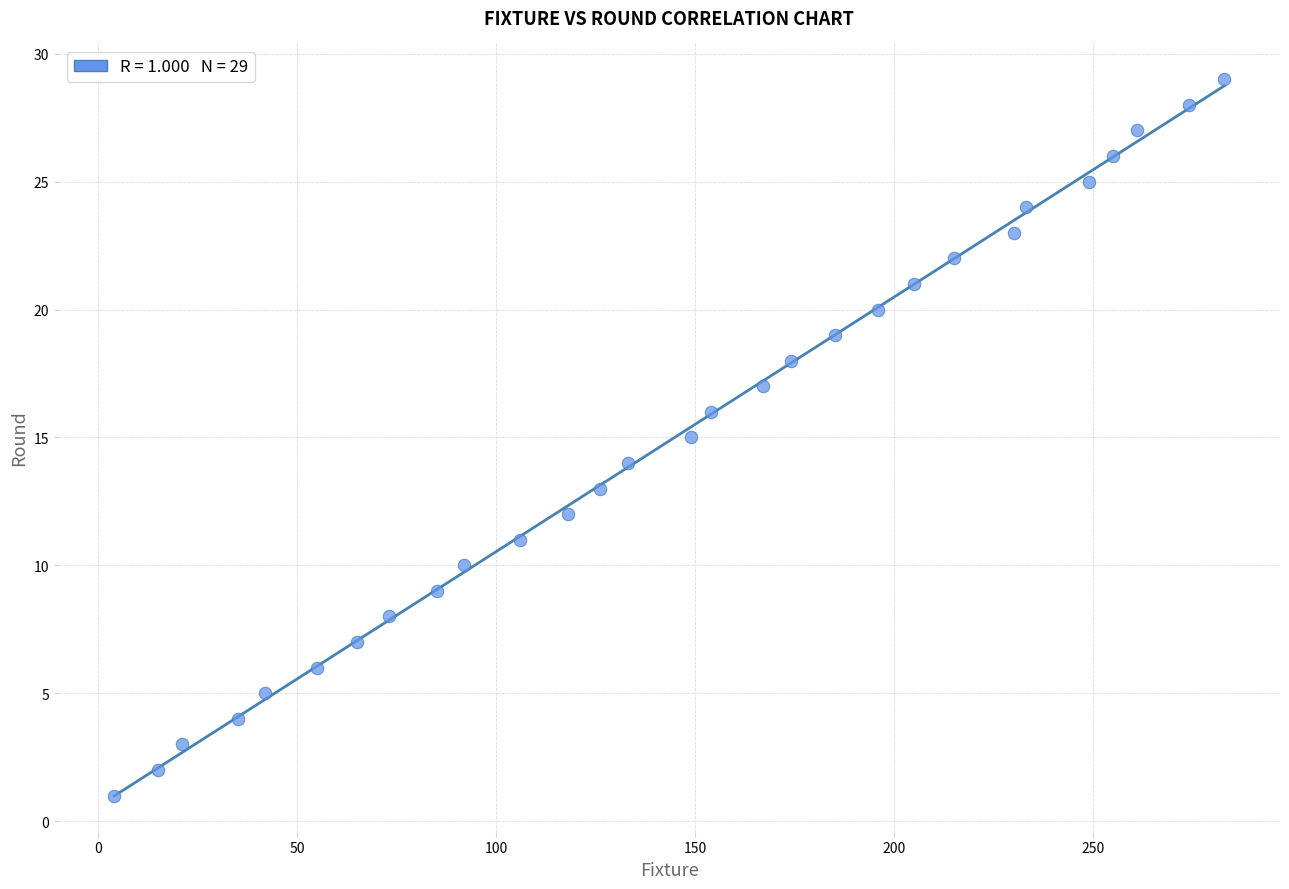

What is the range of Y values (max minus min)?

28